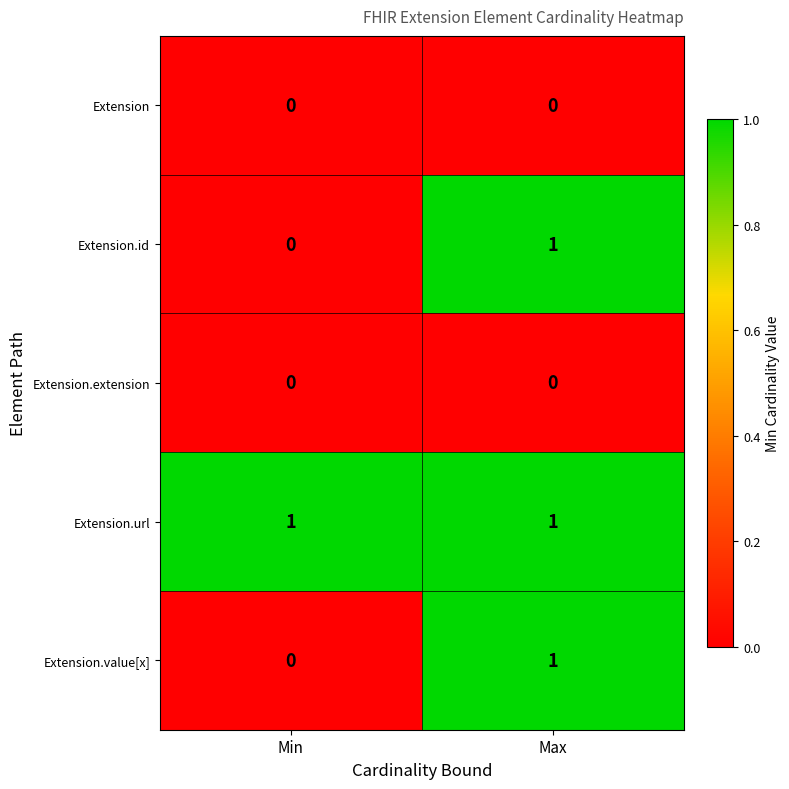

Which category has the lowest value in the Extension.id series?

Min